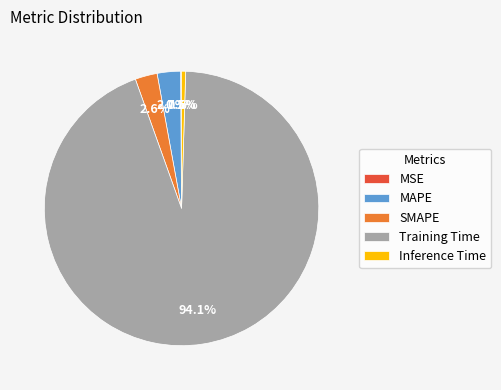

Which slice is the largest?

Training Time